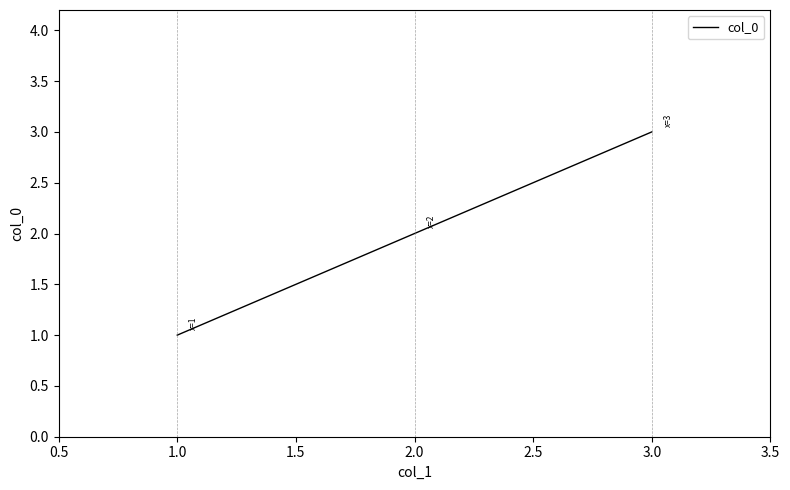

Read the value at 1.0.

1